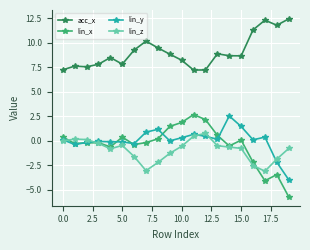

How many data points does each series have?

20